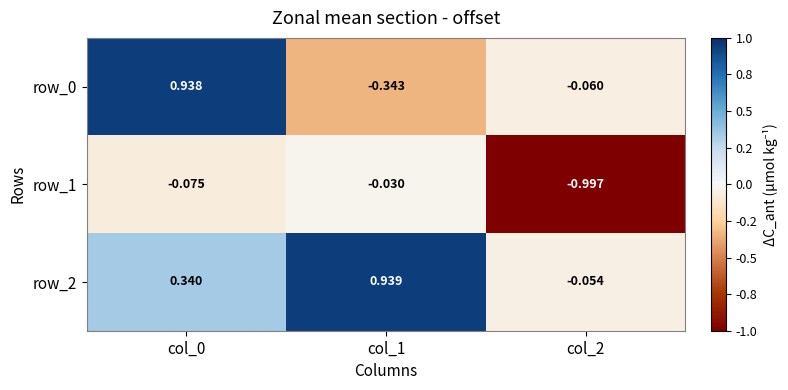

True or false: row_1 has a value of -0.1 at col_0.

True